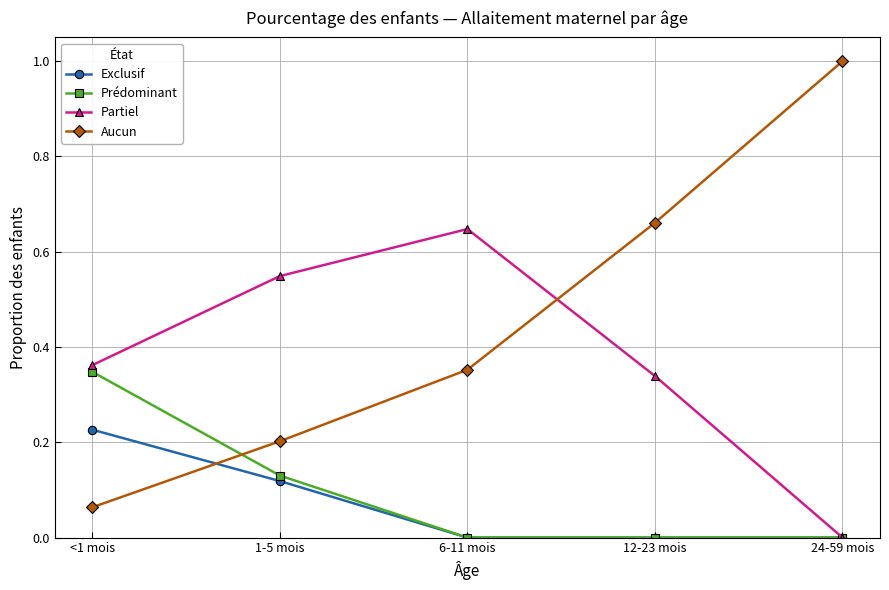

Is it true that Prédominant equals 0.2 at <1 mois?

False